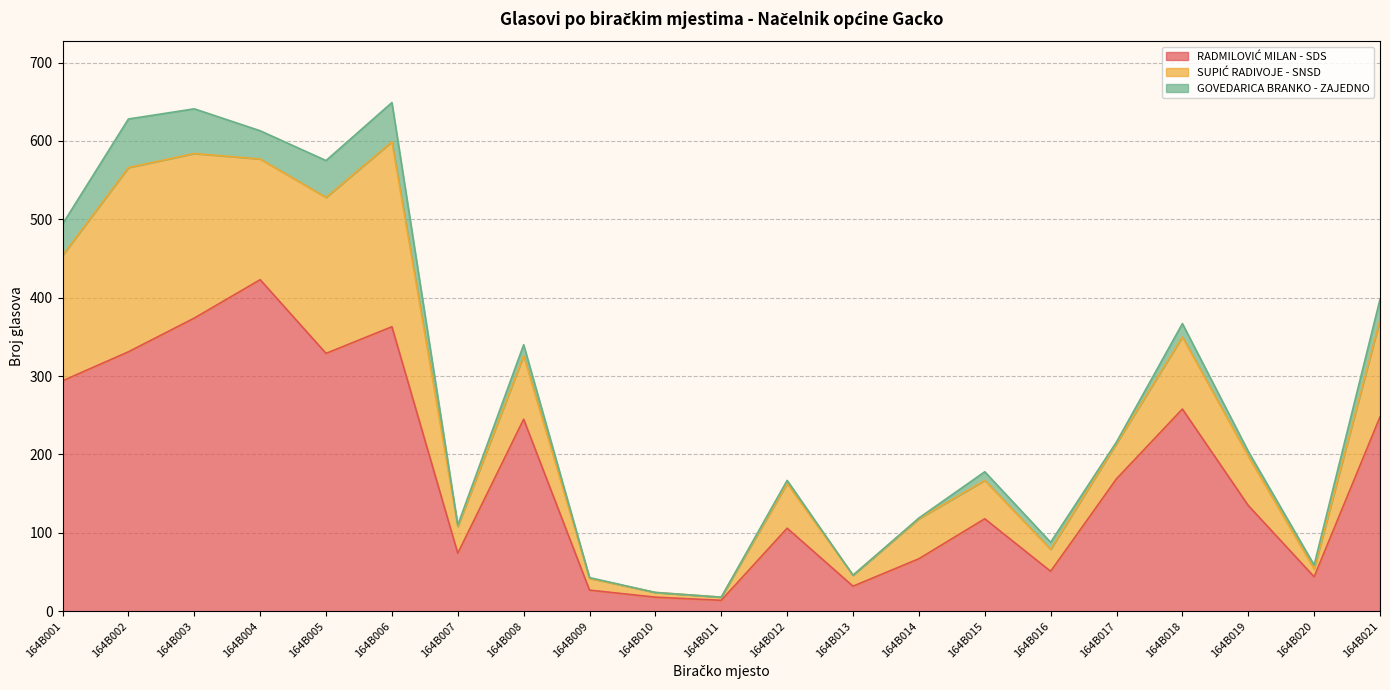

True or false: RADMILOVIĆ MILAN - SDS has a value of 24 at 164B016.

False